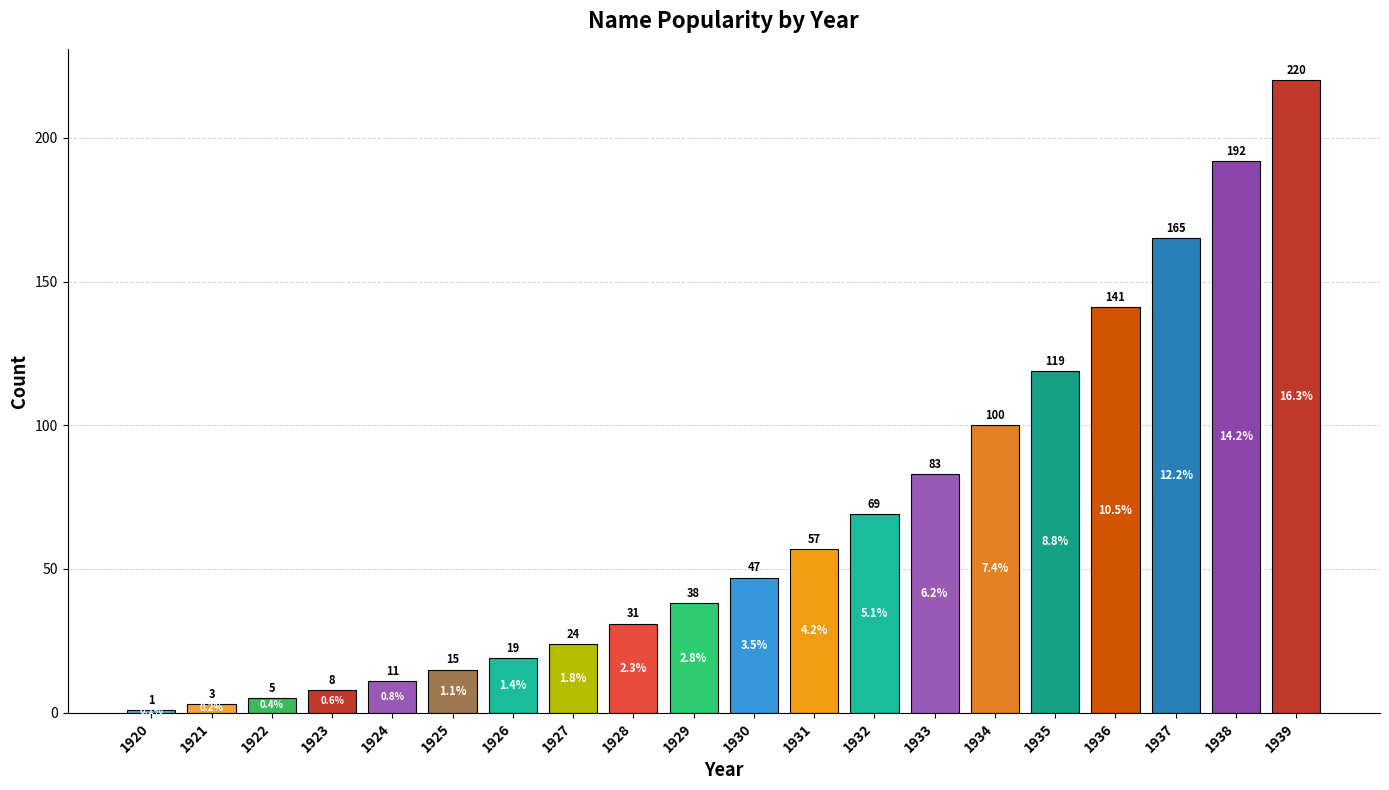

Between 1936 and 1920, which is larger?

1936